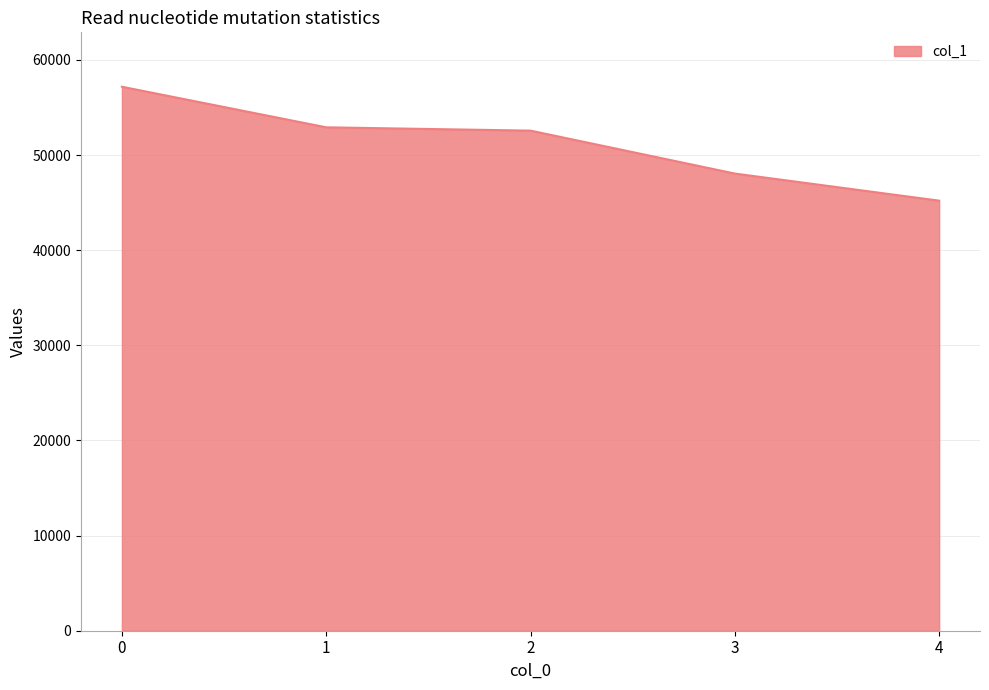

Reading left to right, what are all the values shown in this chart?

57182	52916	52567	48055	45205